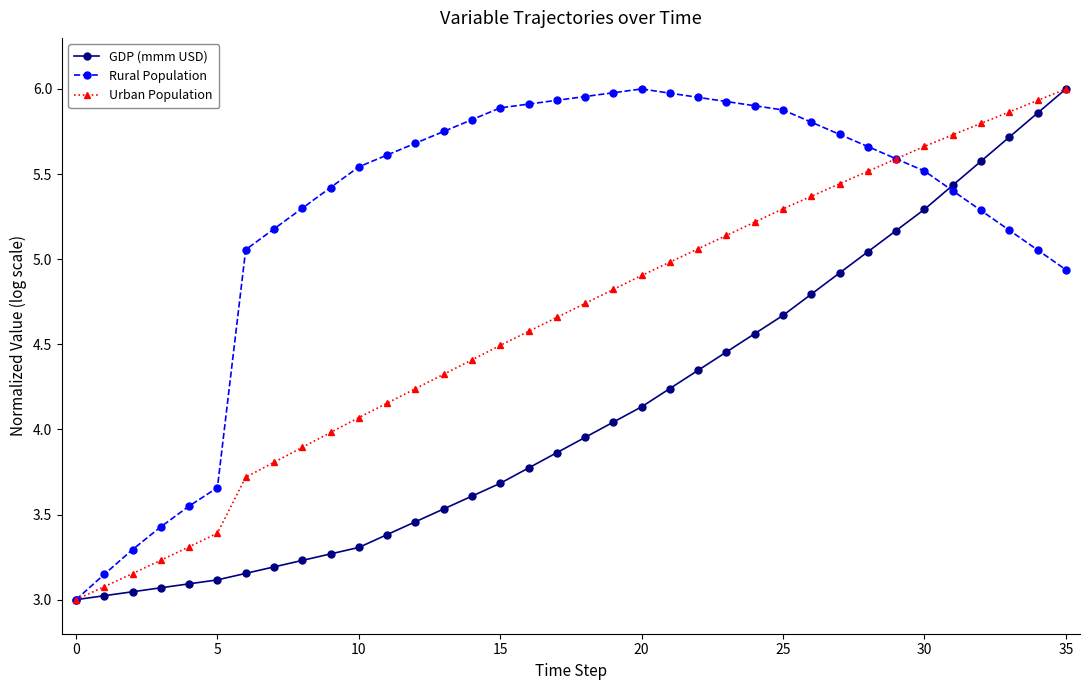

Which series has the largest total across all categories?

Rural Population